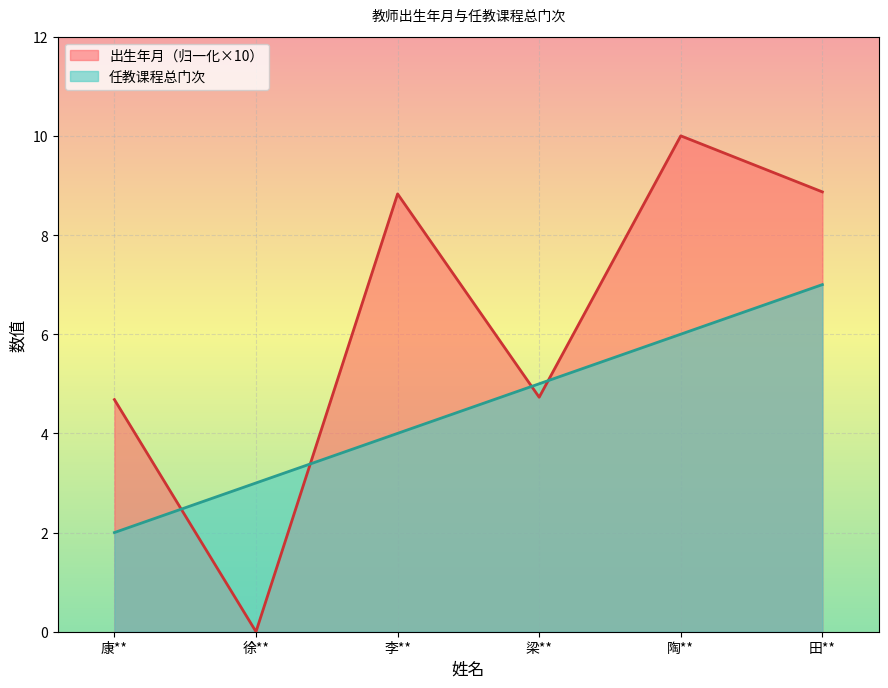

True or false: 出生年月 has more than 1 points higher than both neighbors.

True